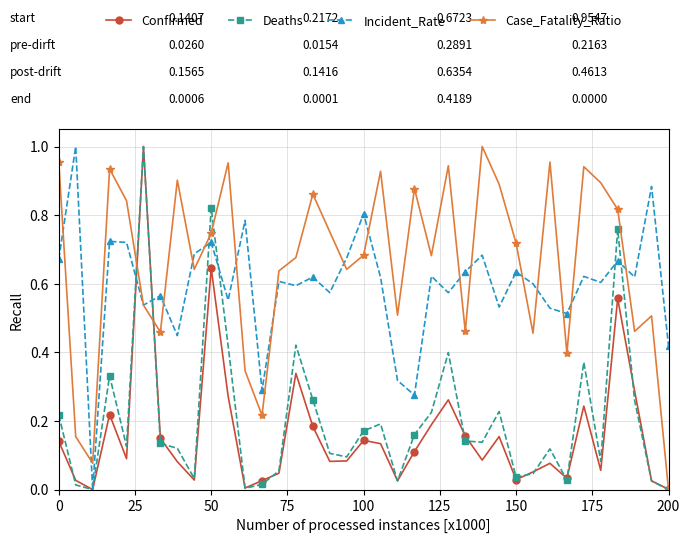

True or false: Deaths has more than 1 points higher than both neighbors.

True